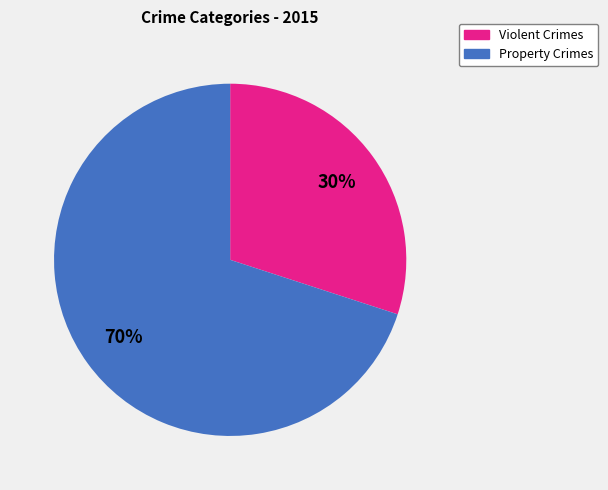

To the nearest percent, what is the difference between the largest and smallest slice percentages?

40%